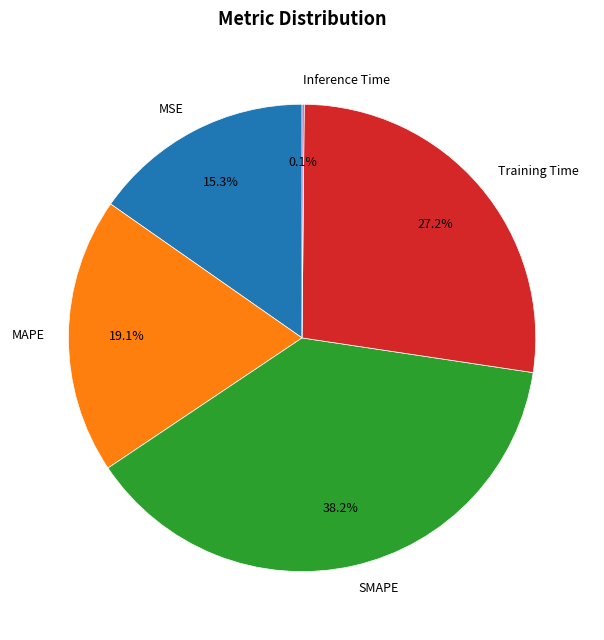

To the nearest percent, what is the average slice percentage?

20%